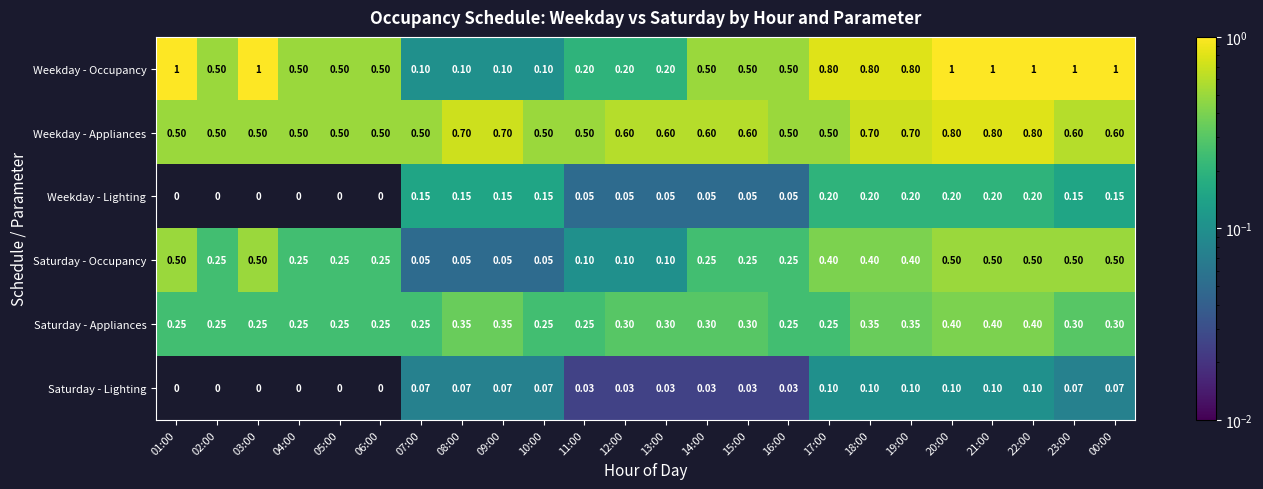

At 18:00, list the series in order from smallest to largest.

Saturday - Lighting, Weekday - Lighting, Saturday - Appliances, Saturday - Occupancy, Weekday - Appliances, Weekday - Occupancy